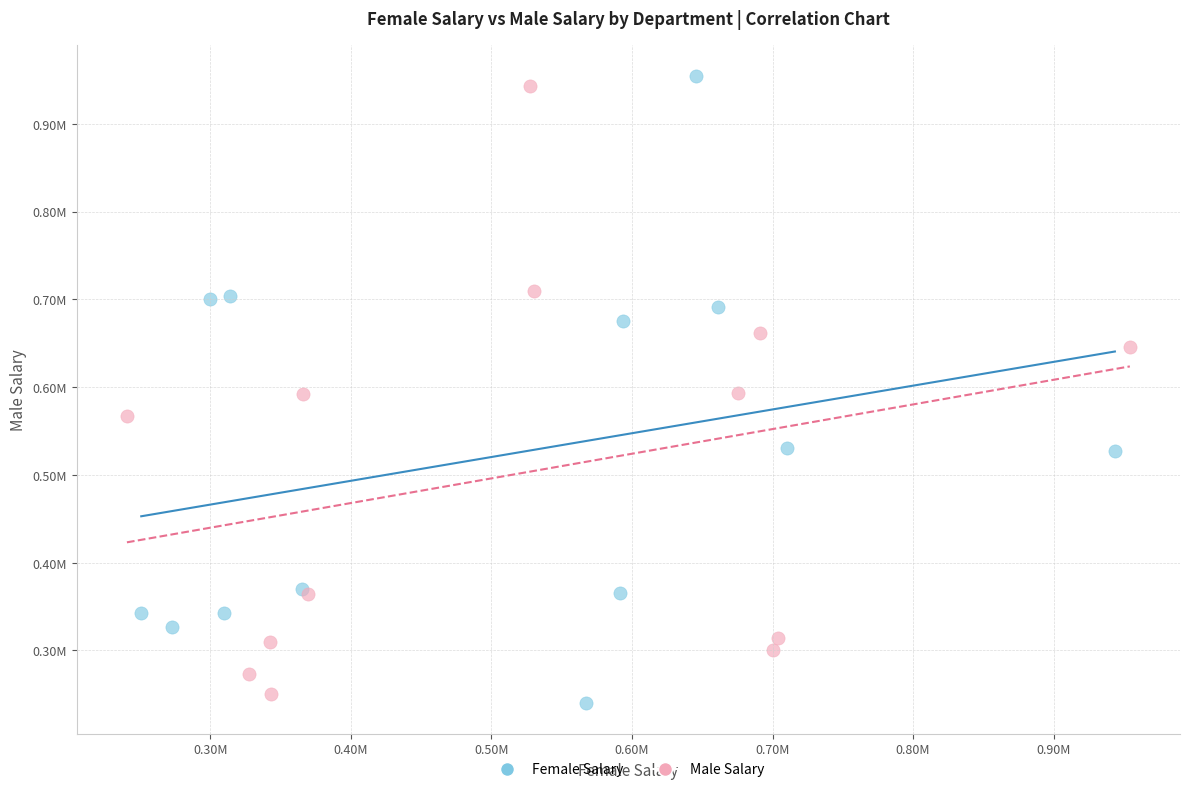

Which series reaches the minimum Y coordinate?

Female Salary